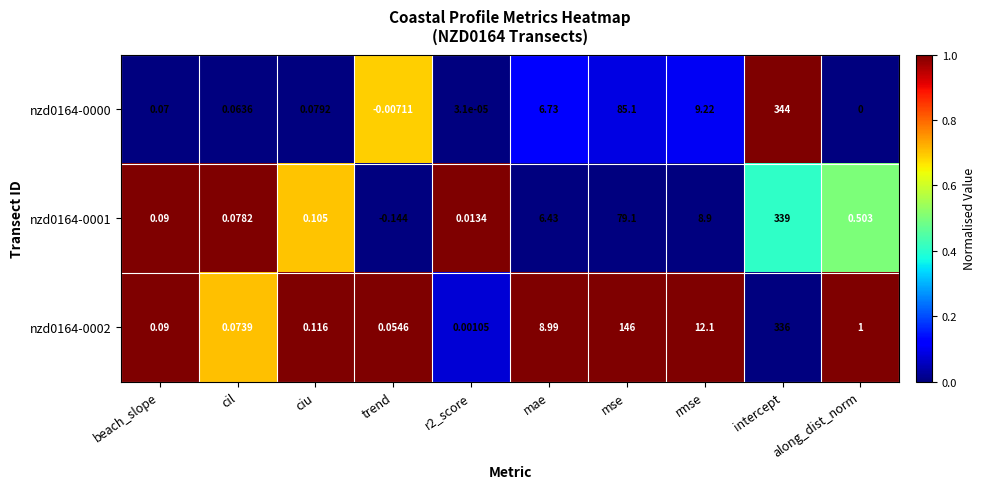

Where is nzd0164-0000 nearest to the value 171?

mse